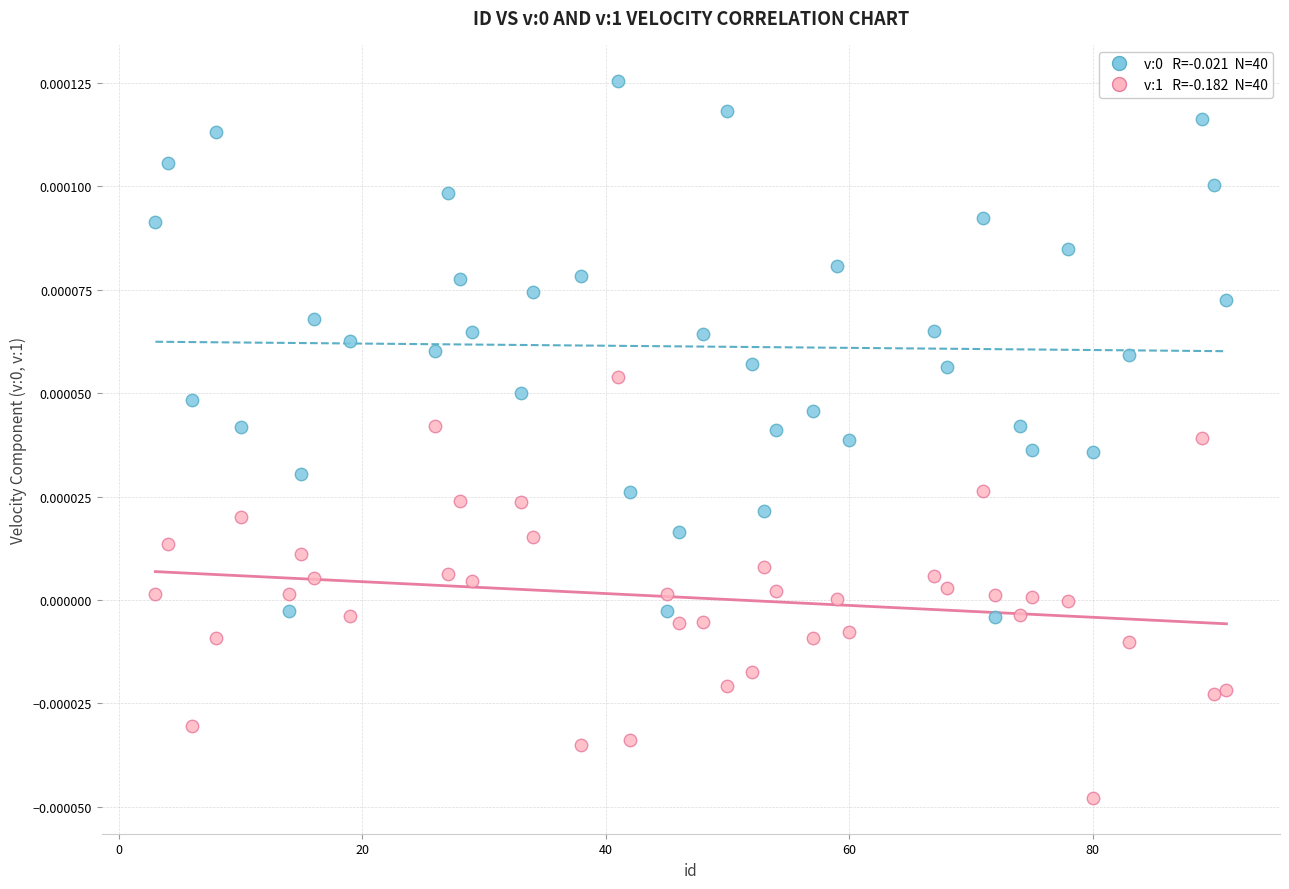

Across all data points, what is the range of X values (max minus min)?

88.0